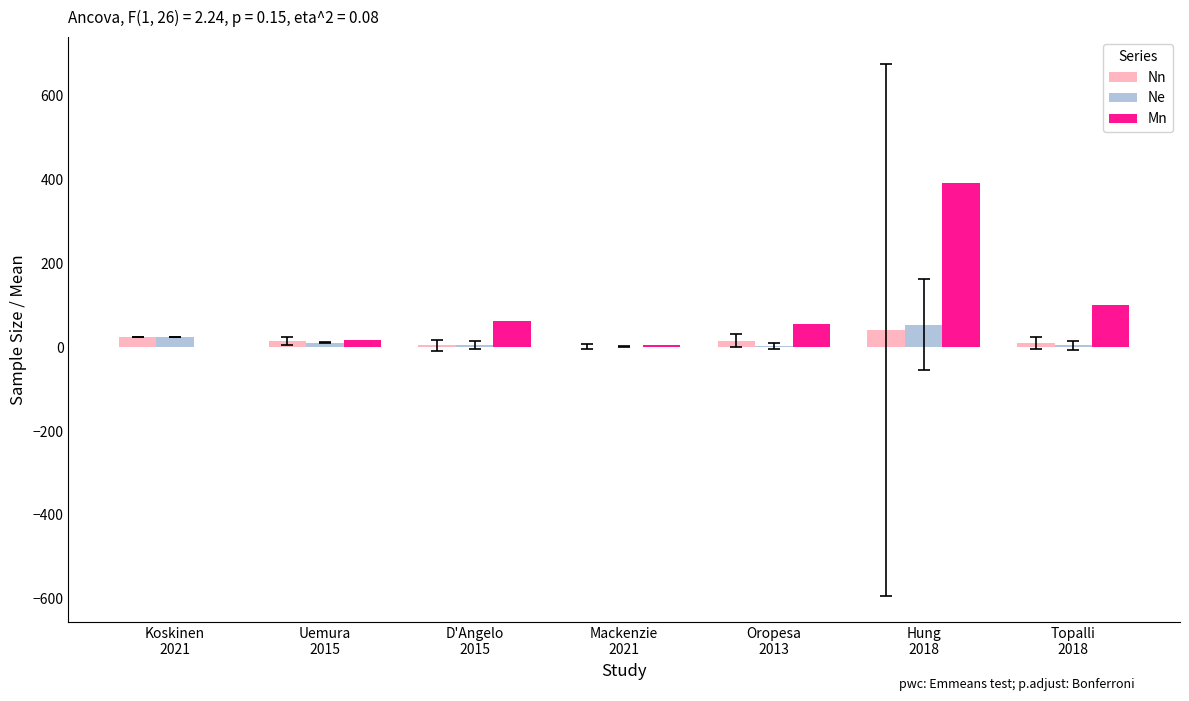

What is the sum of all Mn values?

636.1